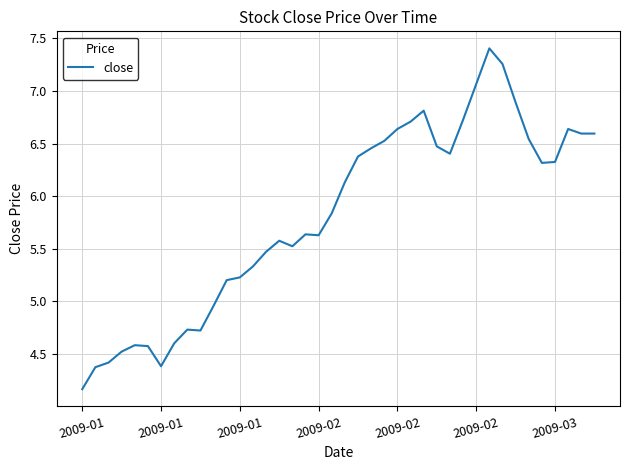

What is the greatest value displayed?

7.4